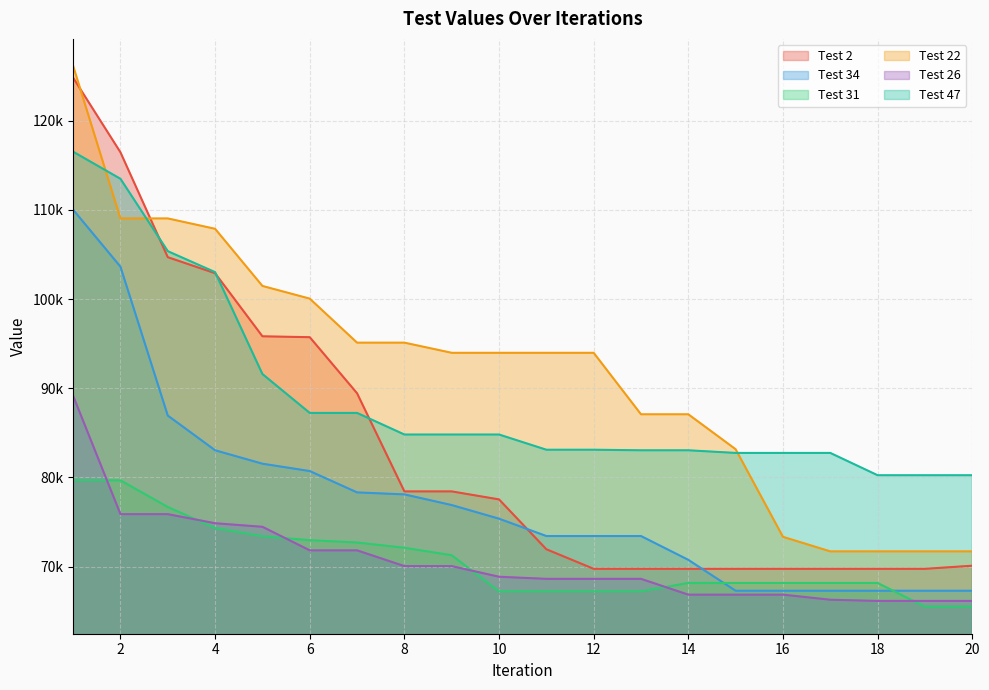

What is the value of the Test 2 point at the 9th from the left?

78439.6